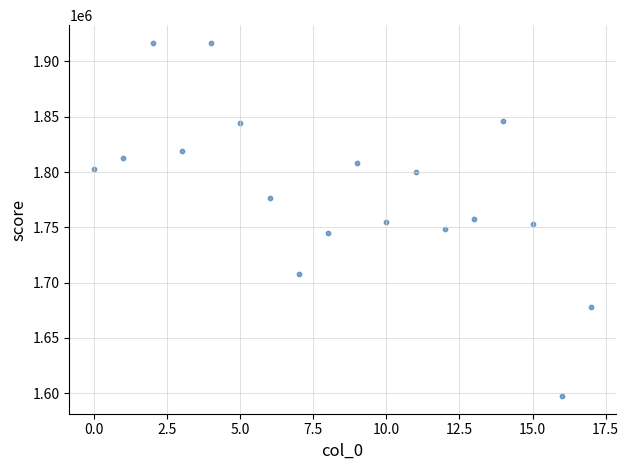

What is the range of Y values (max minus min)?

319444.2